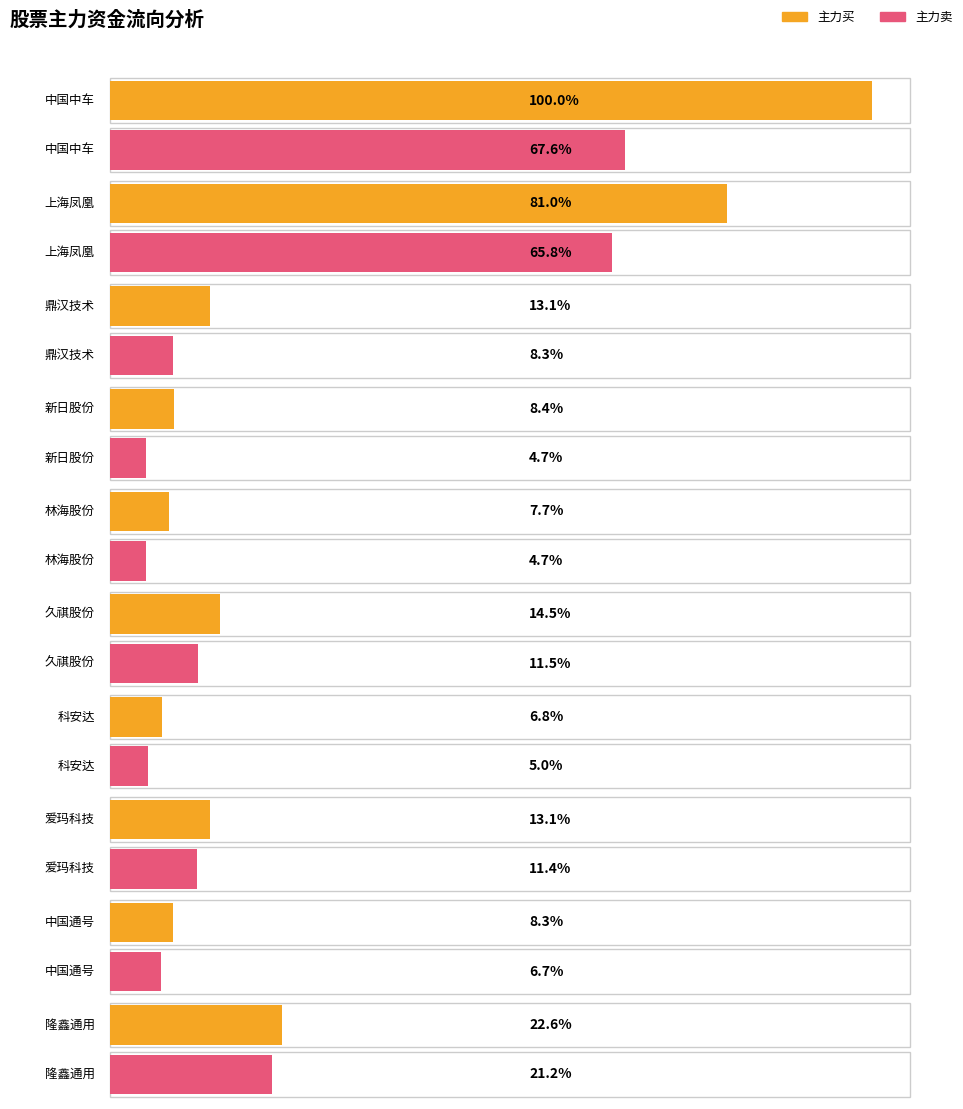

List the labels in order of 主力买 value, smallest first.

科安达, 林海股份, 中国通号, 新日股份, 爱玛科技, 鼎汉技术, 久祺股份, 隆鑫通用, 上海凤凰, 中国中车